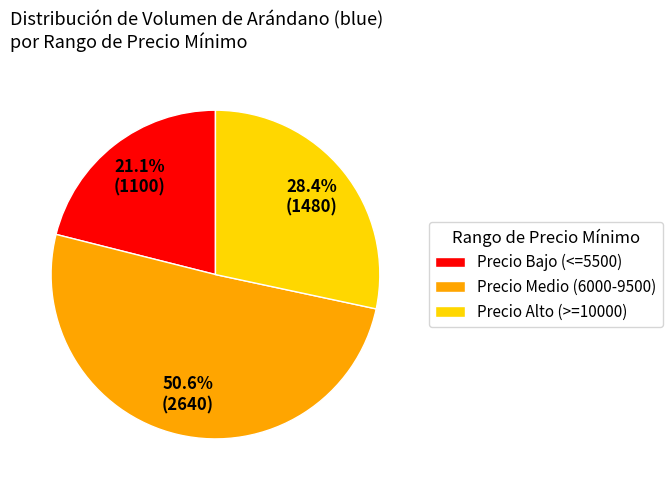

Is there any slice that represents more than half of the pie?

Yes